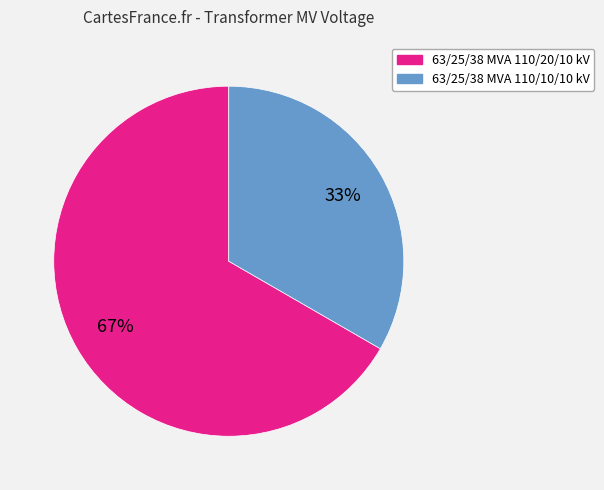

To the nearest percent, what portion does 63/25/38 MVA 110/10/10 kV represent?

33%